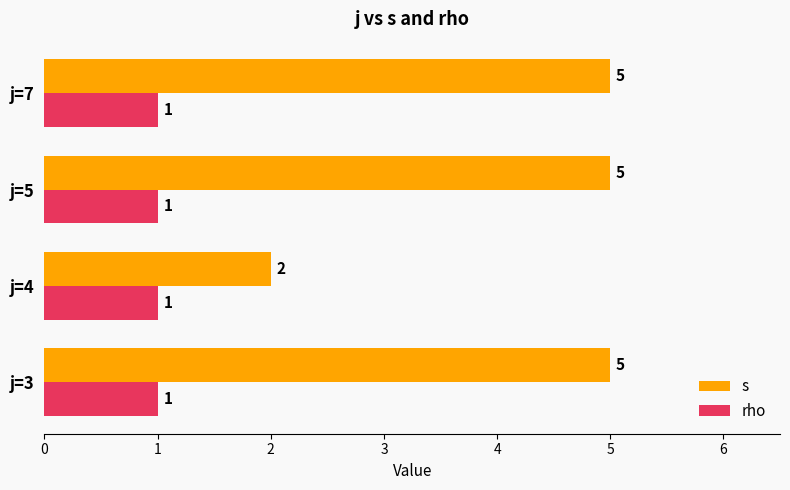

Which series has the largest range (max minus min)?

s